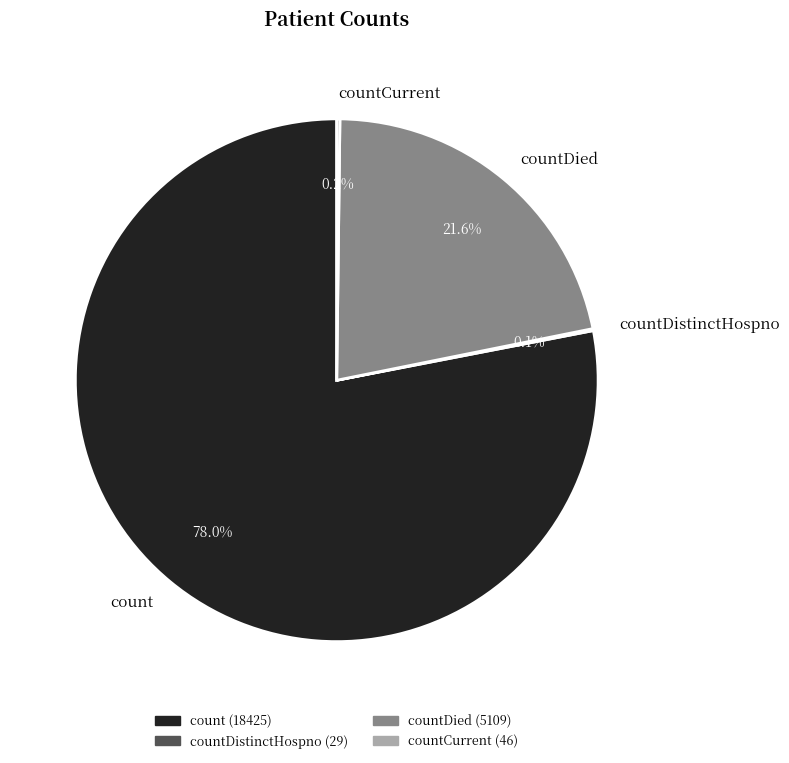

Does any single category account for the majority?

Yes